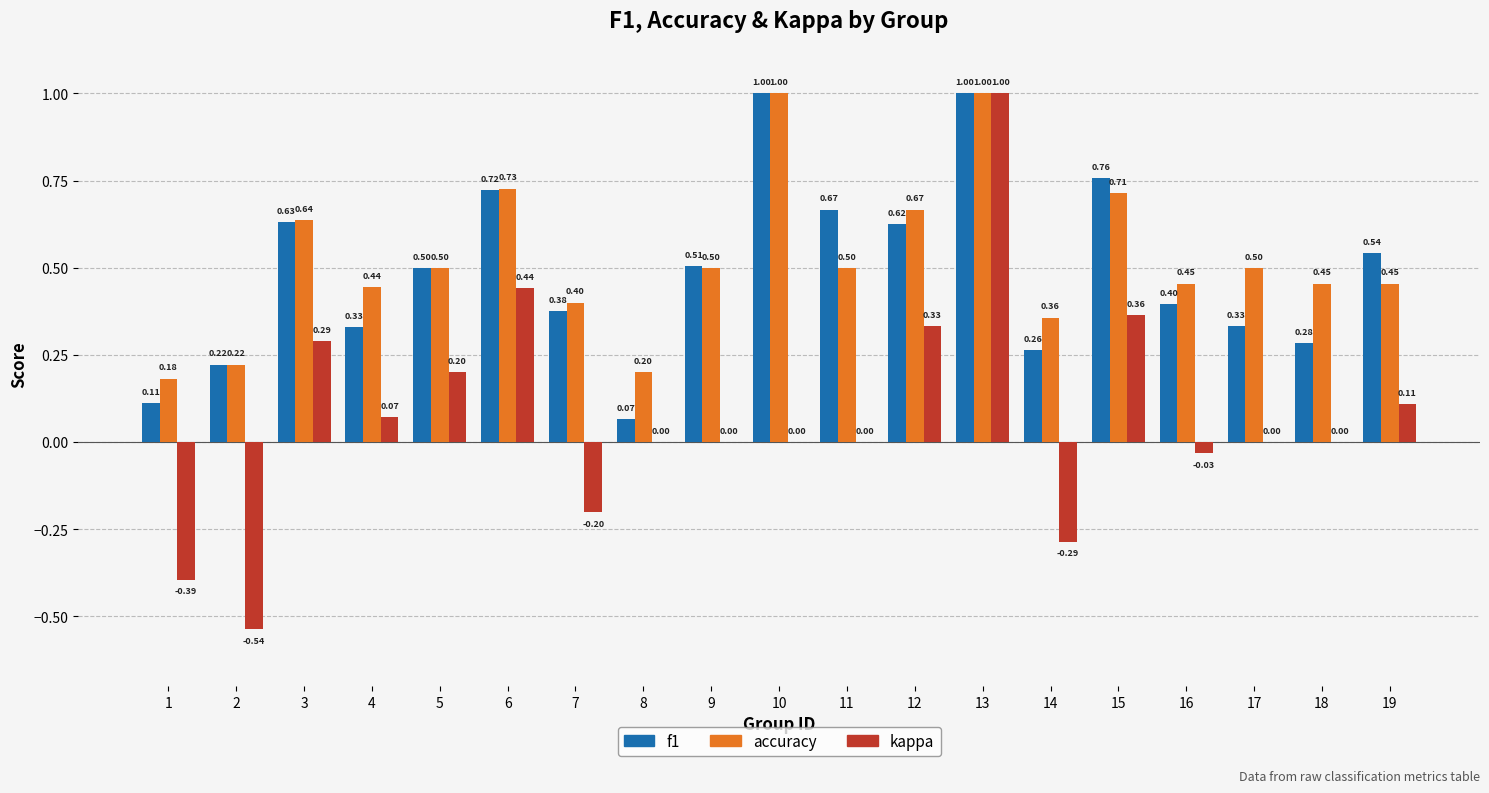

Is the value of f1 at 9 greater than the value of accuracy at 18?

Yes